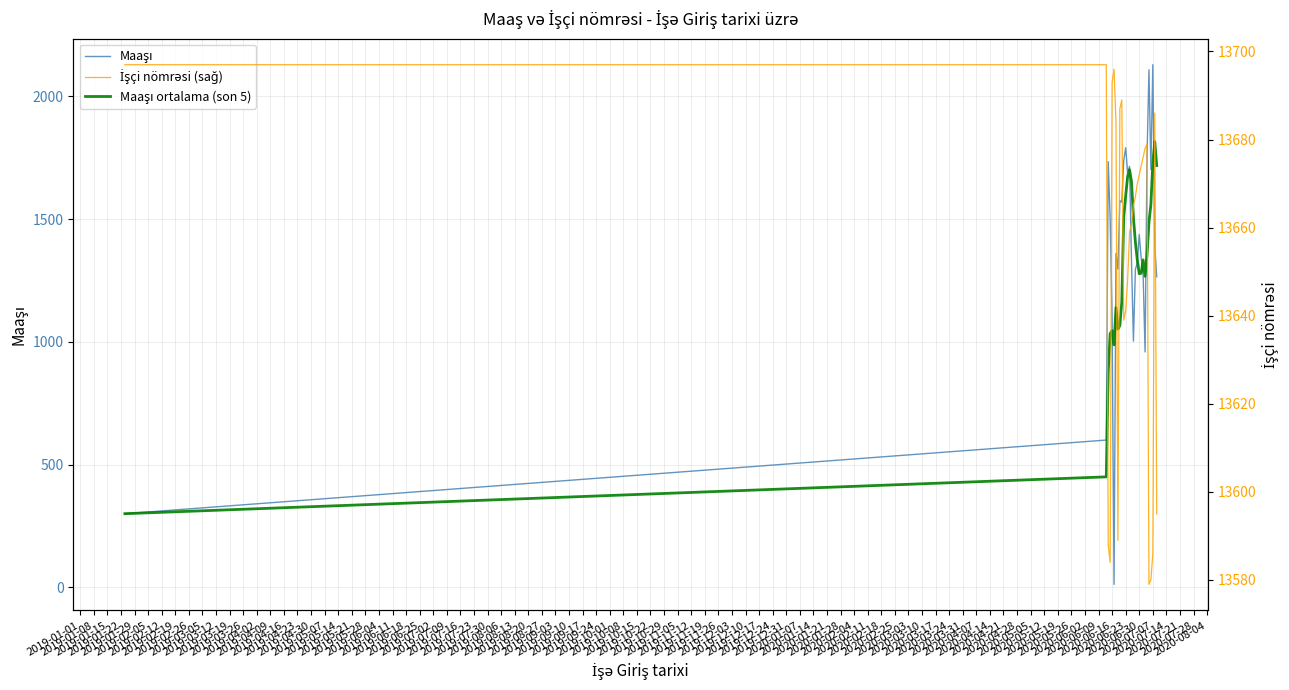

What is the smallest value displayed?

12.0